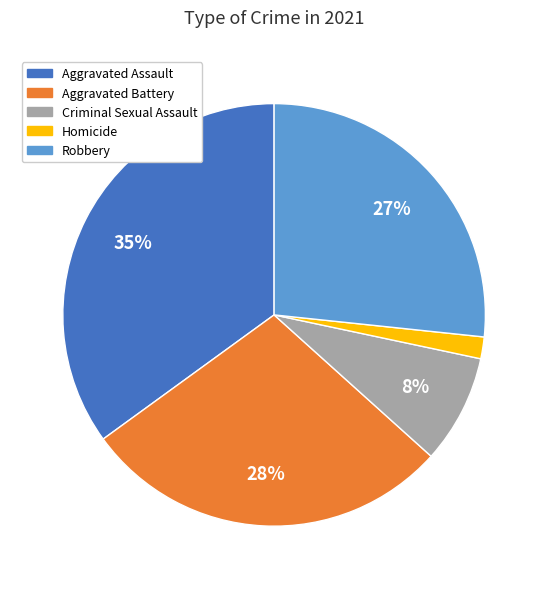

To the nearest percent, what percentage of the pie is Aggravated Battery?

28%